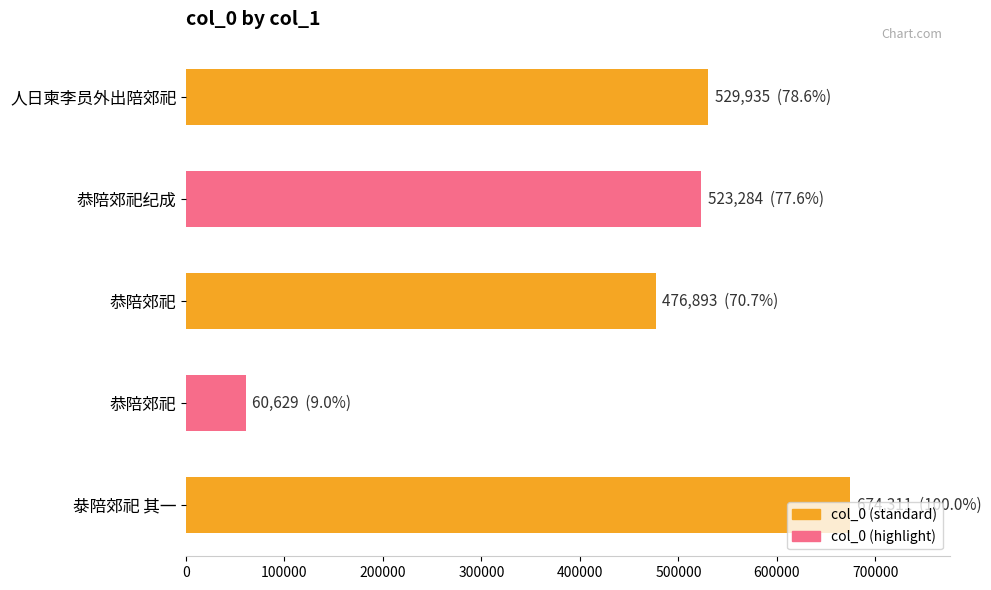

What is the difference between the maximum and minimum values?

613682